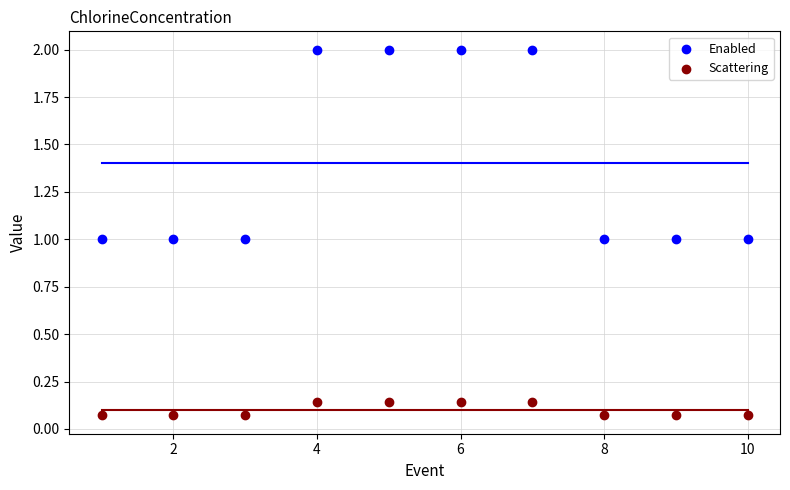

Which series has the largest Y range (max minus min)?

Enabled